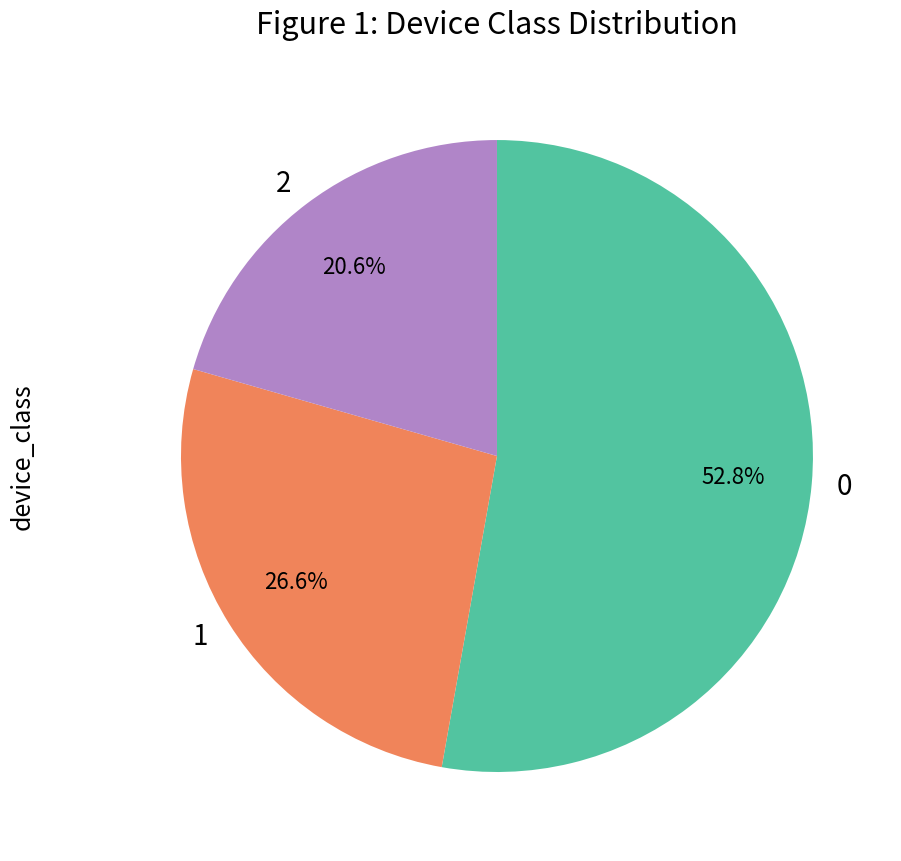

How many slices are in this pie chart?

3